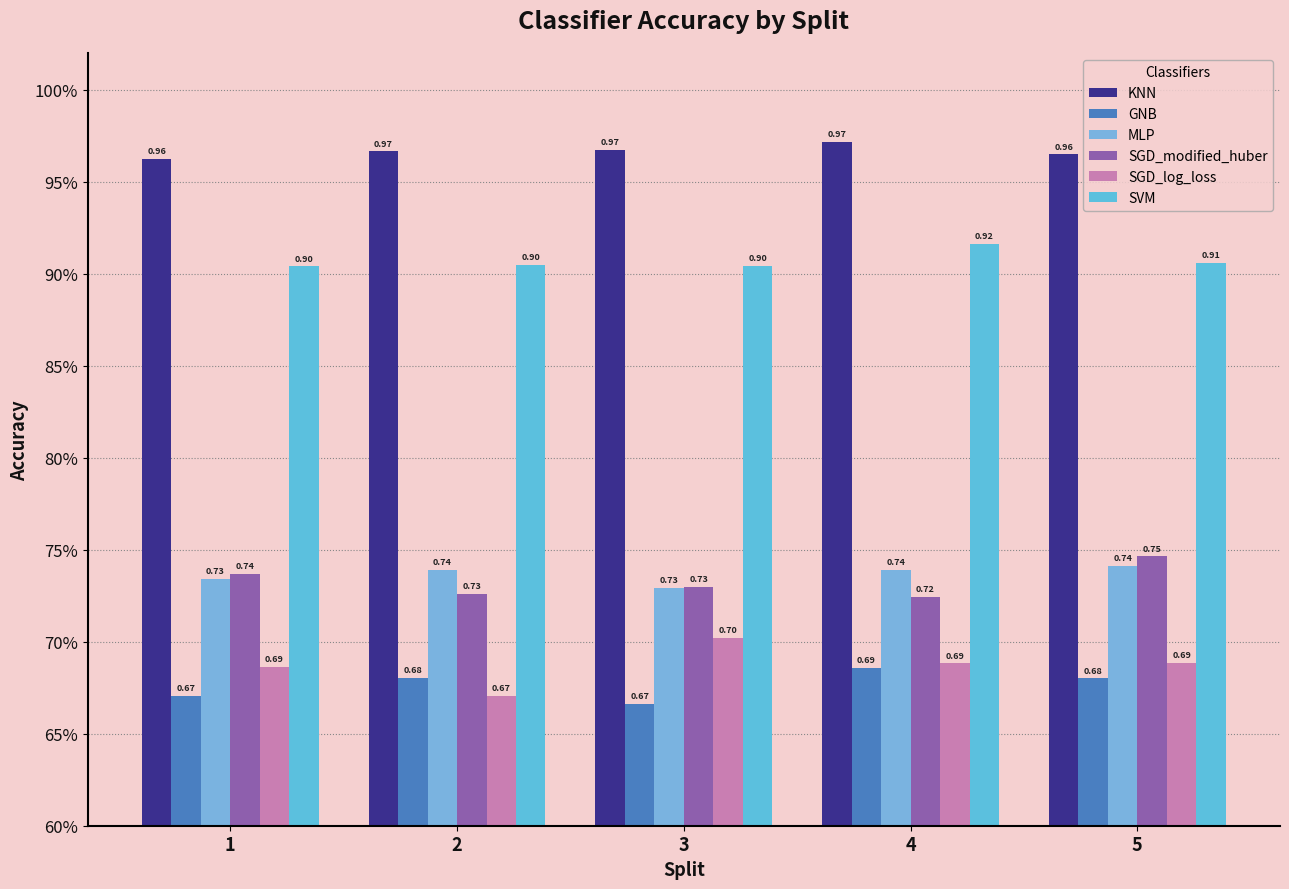

The KNN series shows 1.4 at 1. True or false?

False